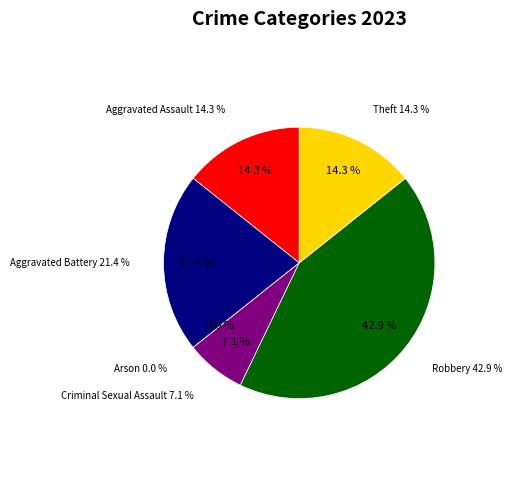

Does Robbery represent more than half of the total?

No